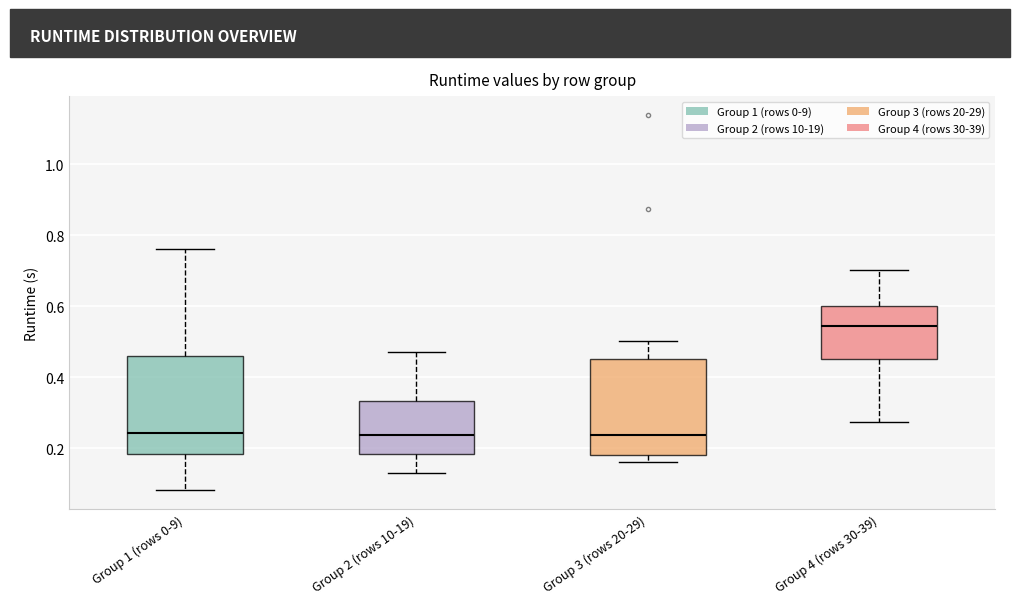

Where is the upper edge of the box for Group 3 (rows 20-29) on the y-axis? The values are not printed on the chart, so give them approximately, as read against the axis.

0.46